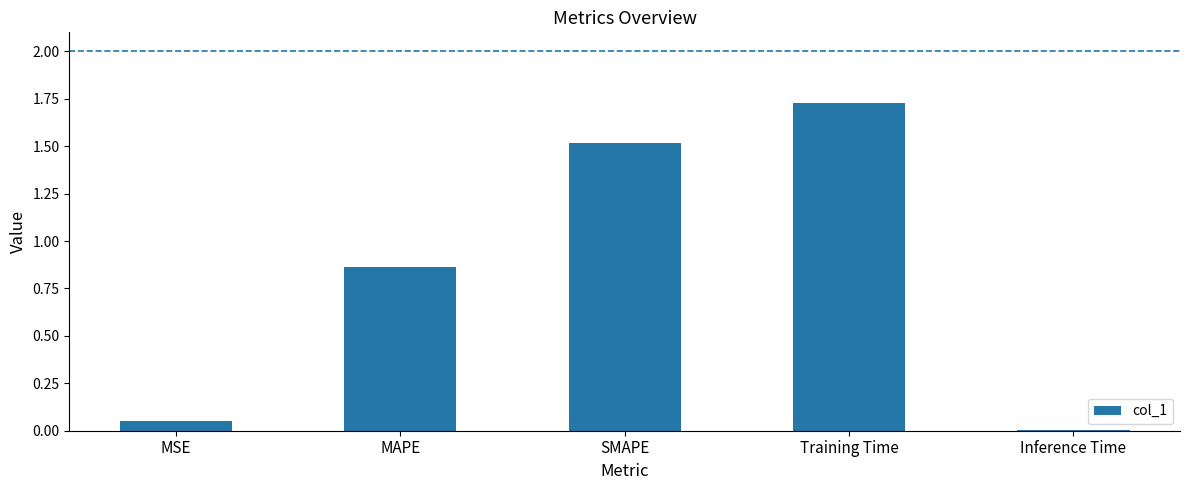

How many data points does each series have?

5